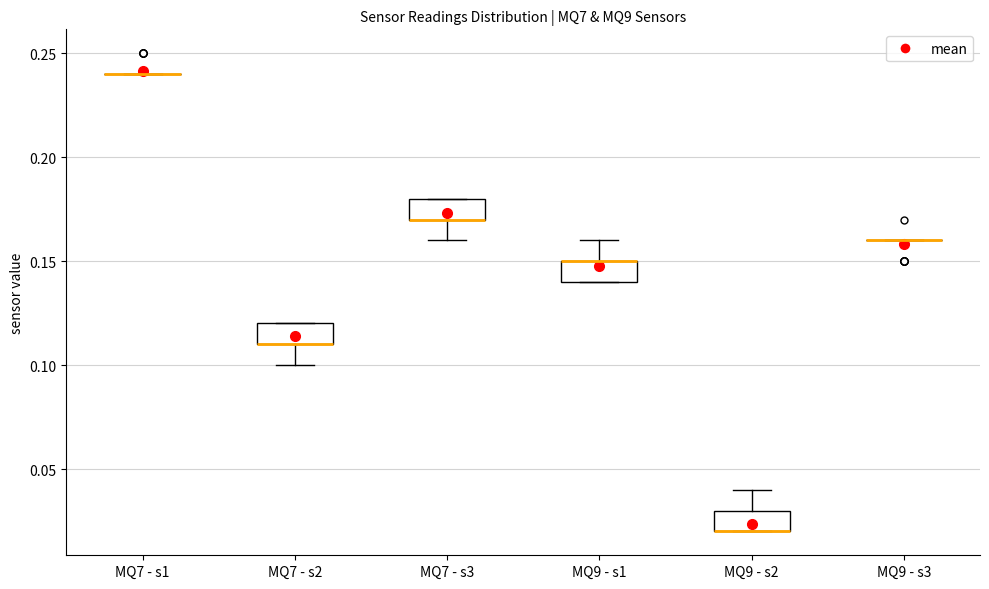

Where is the upper edge of the box for MQ7 - s3 on the y-axis? The values are not printed on the chart, so give them approximately, as read against the axis.

0.18